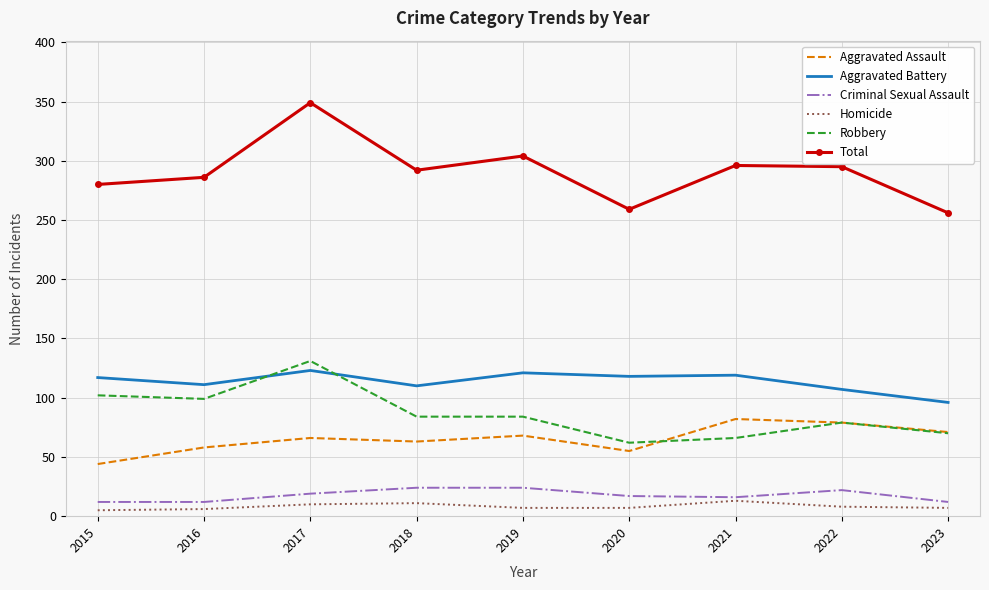

At which category is the sum across all series the highest?

2017